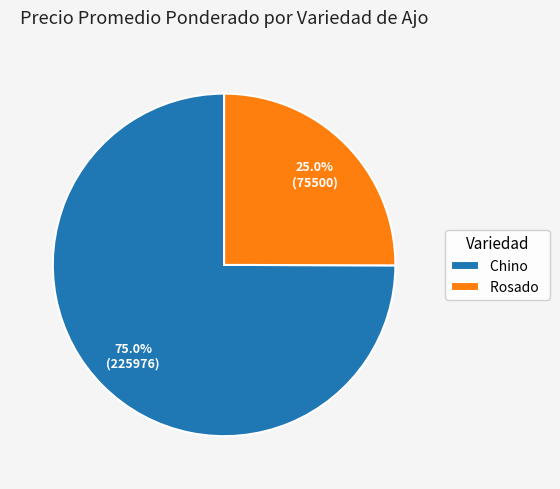

What is the largest slice in the pie chart?

Chino